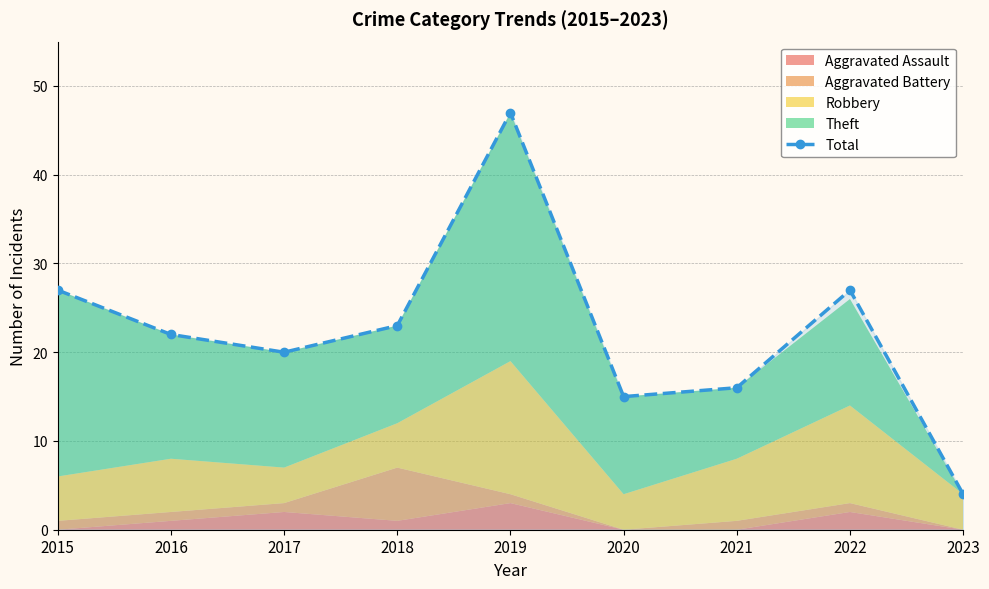

Rank the categories by value from lowest to highest.

2023, 2020, 2021, 2017, 2016, 2018, 2015, 2022, 2019